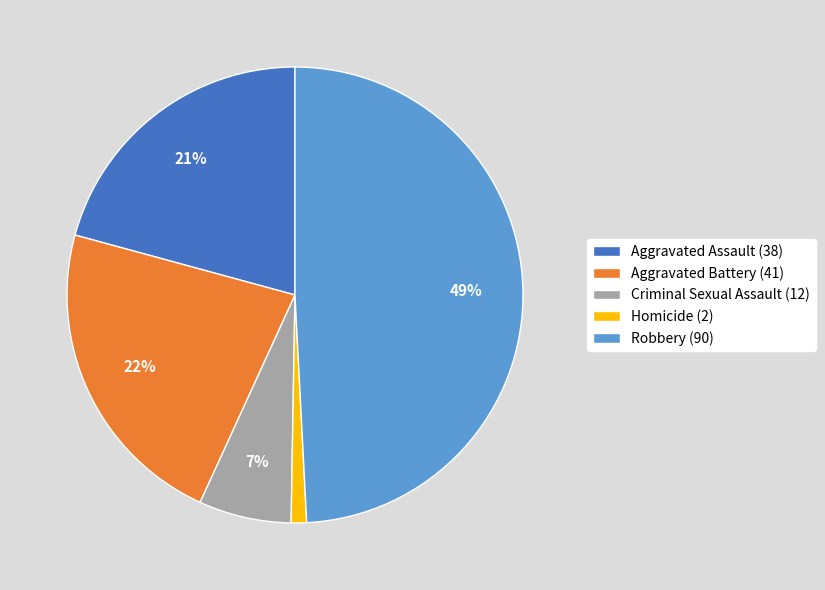

Is there any slice that represents more than half of the pie?

No